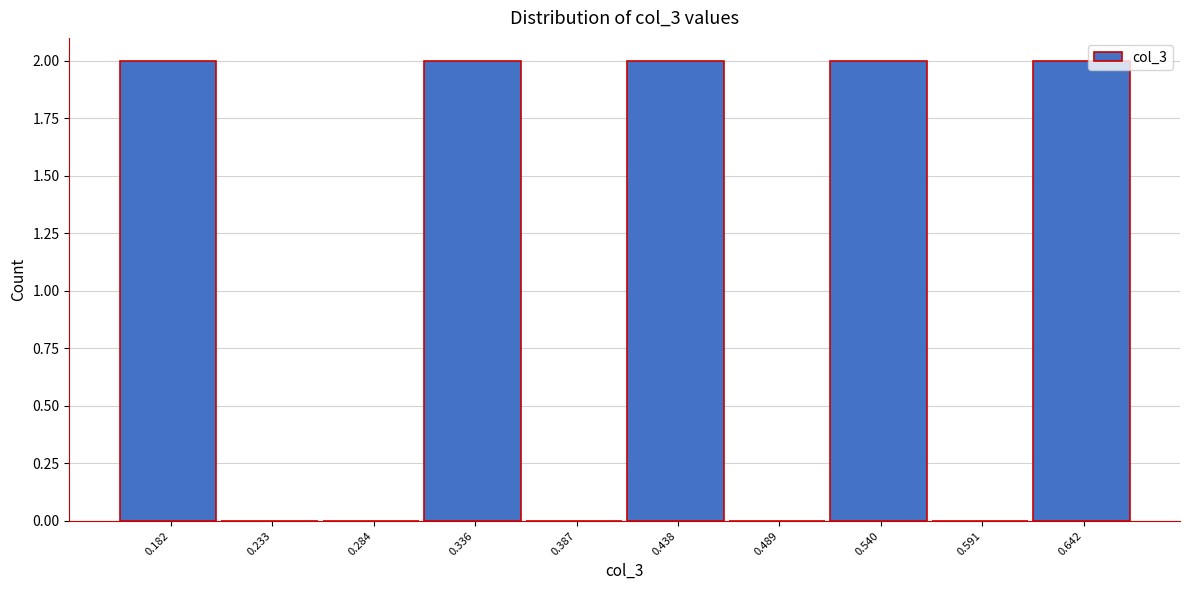

Reading left to right, extract all data points from this chart.

0.182=2	0.233=0	0.284=0	0.336=2	0.387=0	0.438=2	0.489=0	0.540=2	0.591=0	0.642=2